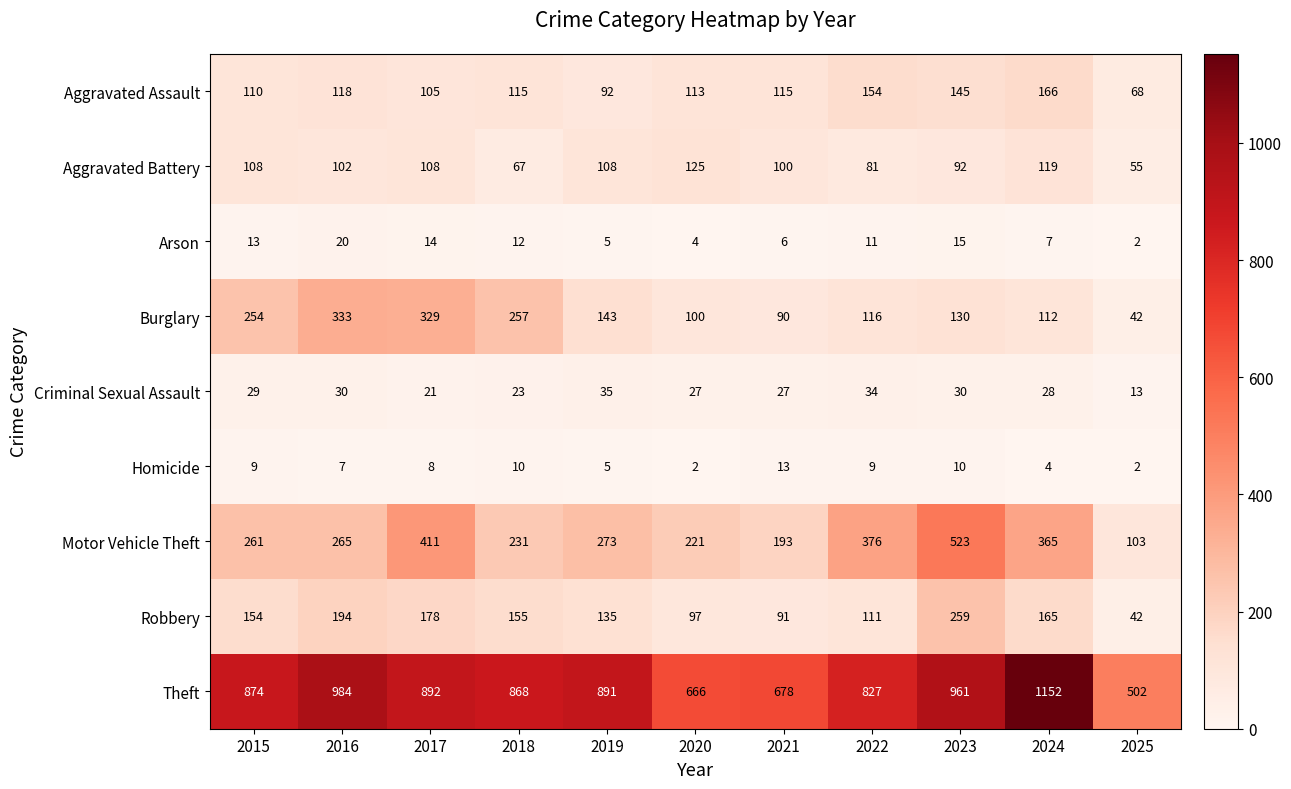

What is the difference between the second highest and second lowest values in the Aggravated Assault series?

62